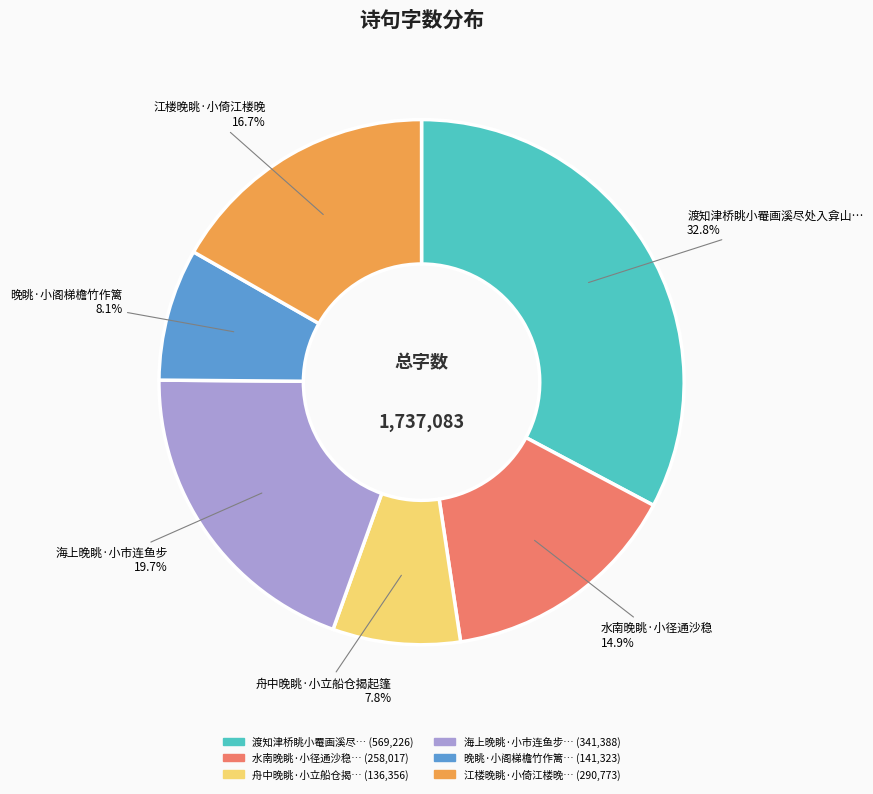

Is there any slice that represents more than half of the pie?

No